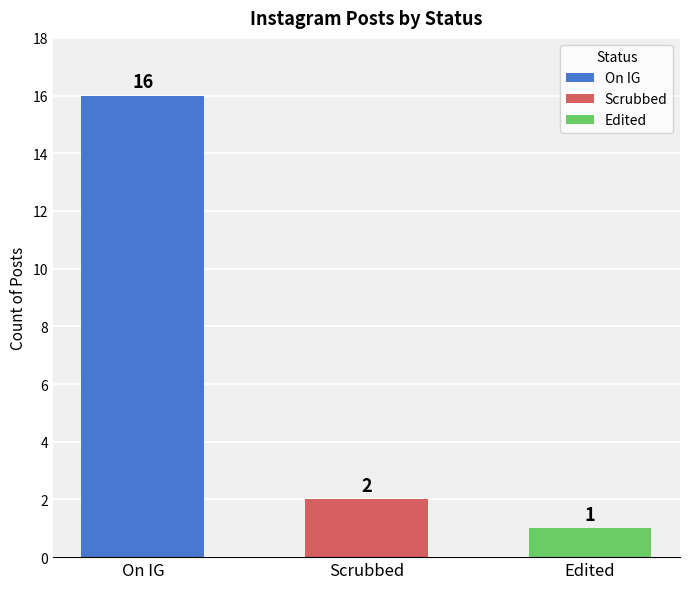

What is the label of the 2nd bar from the left?

Scrubbed